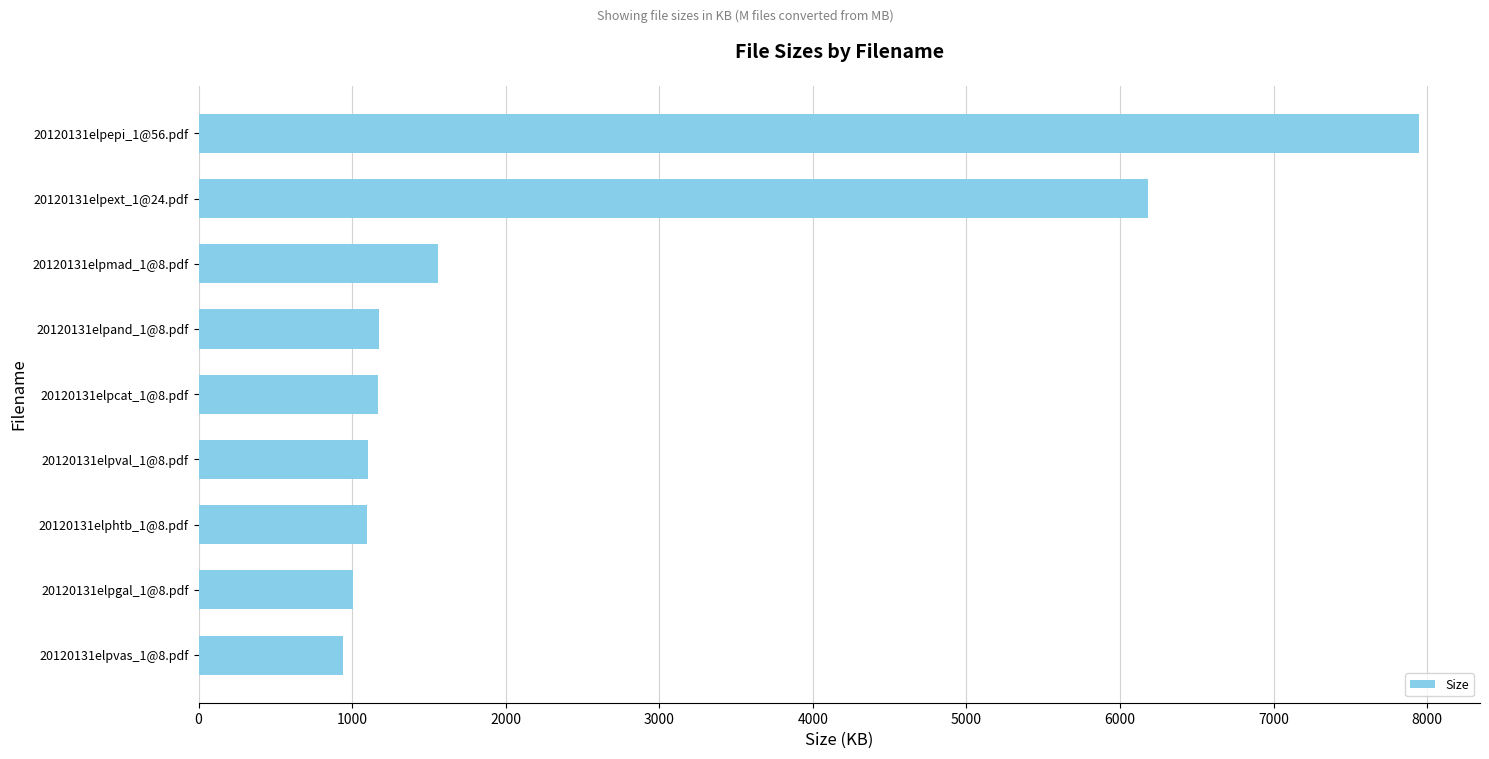

What is the average value?

2464.7